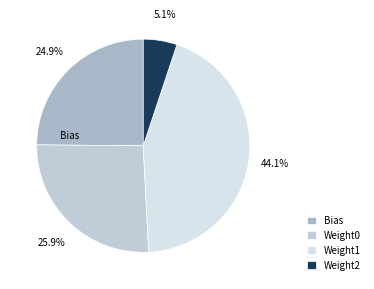

How many segments does this pie chart have?

4